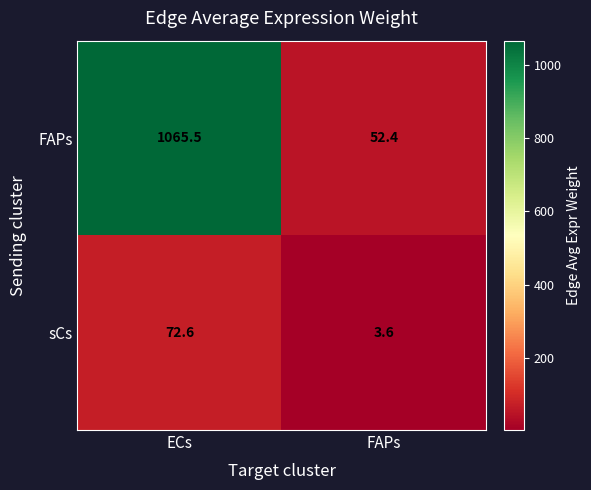

True or false: sCs has a value of 72.6 at ECs.

True